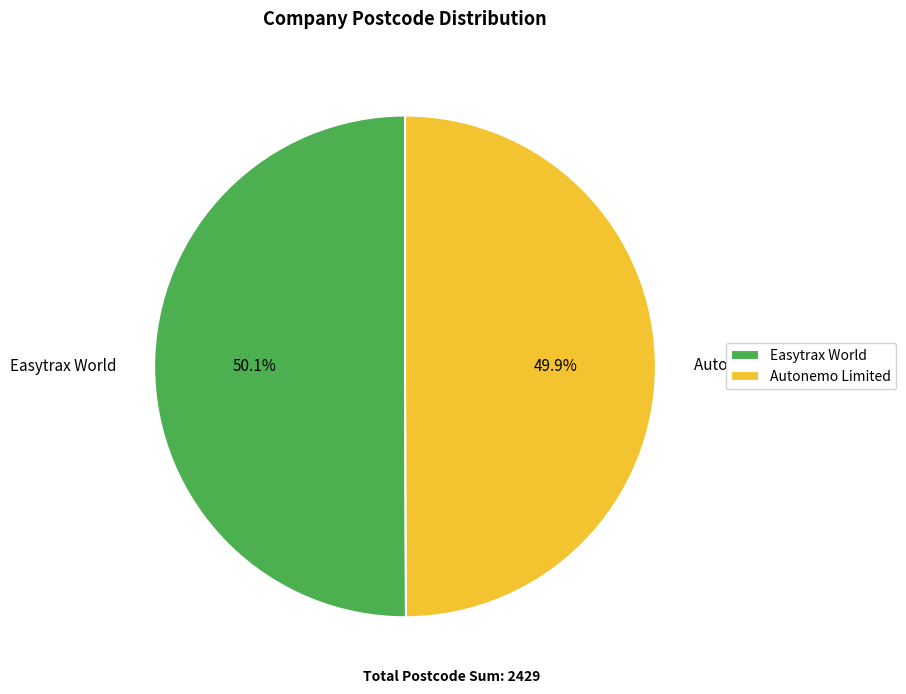

Does any single category account for the majority?

Yes